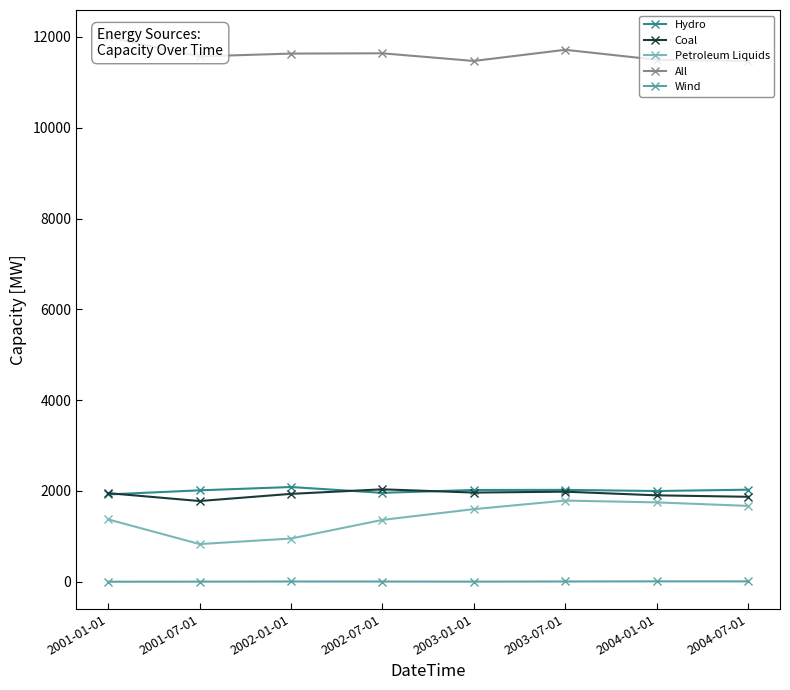

What is the approximate value of Hydro at 2001-01-01?

1923.7